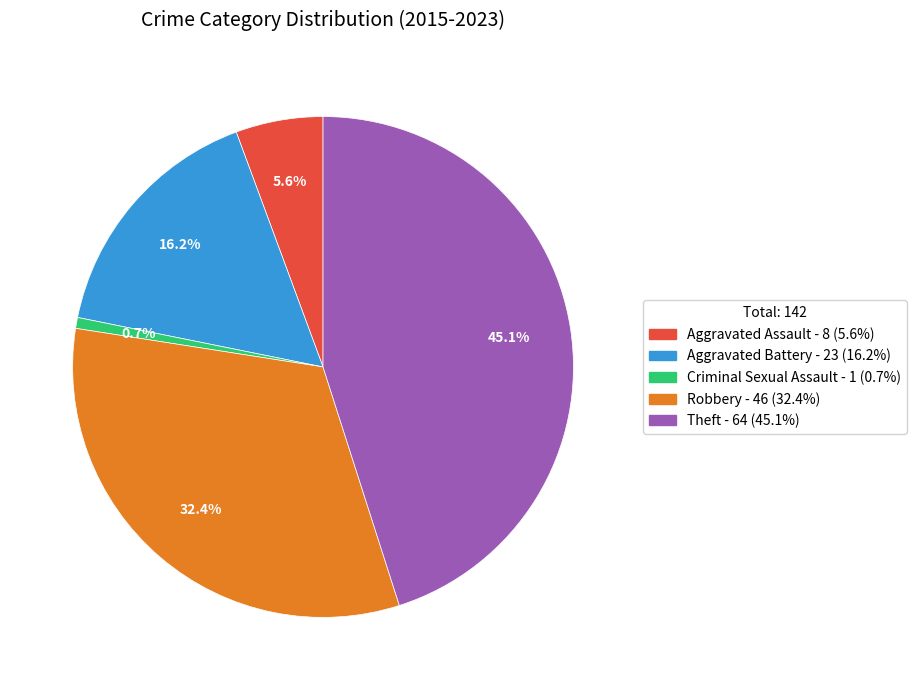

Does any single category account for the majority?

No